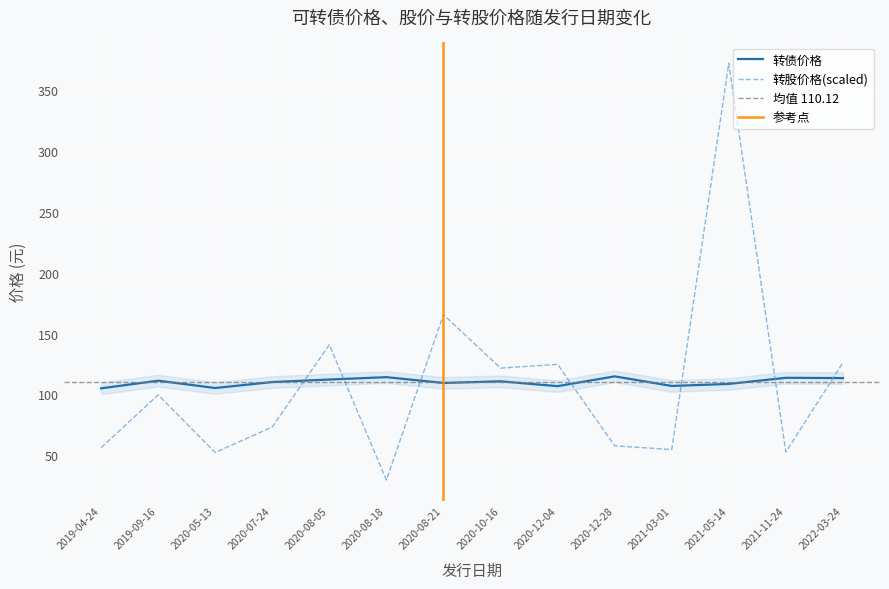

Is the value of 转股价格 at 2020-08-05 greater than the value of 转债价格 at 2020-08-05?

Yes